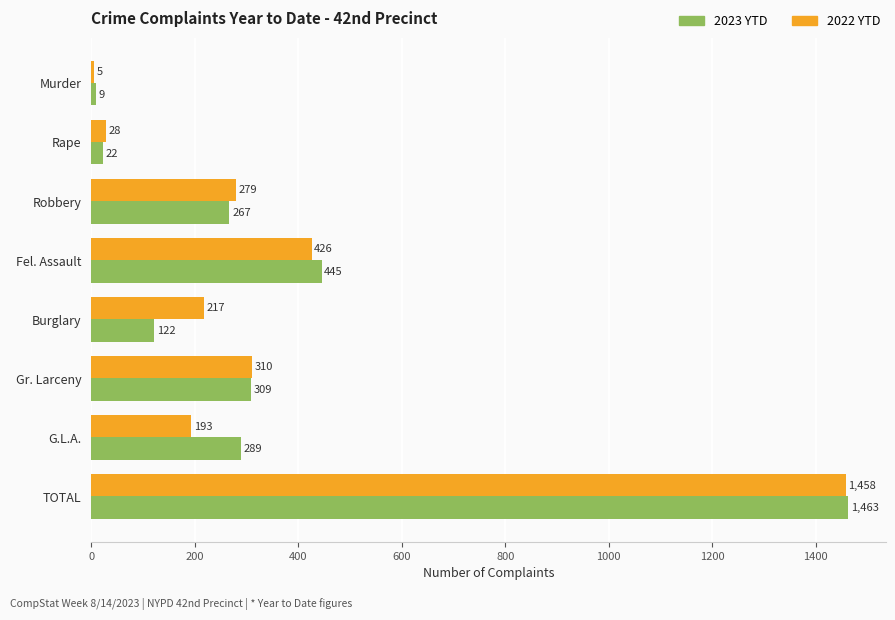

Which category has the highest value in the 2023 YTD series?

TOTAL